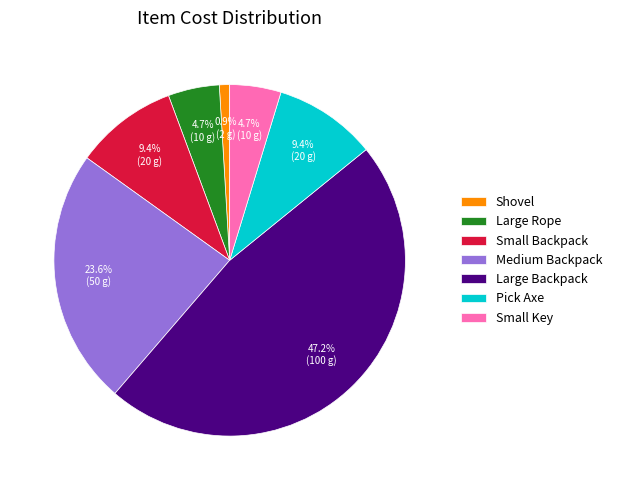

Count the number of slices in the pie.

7